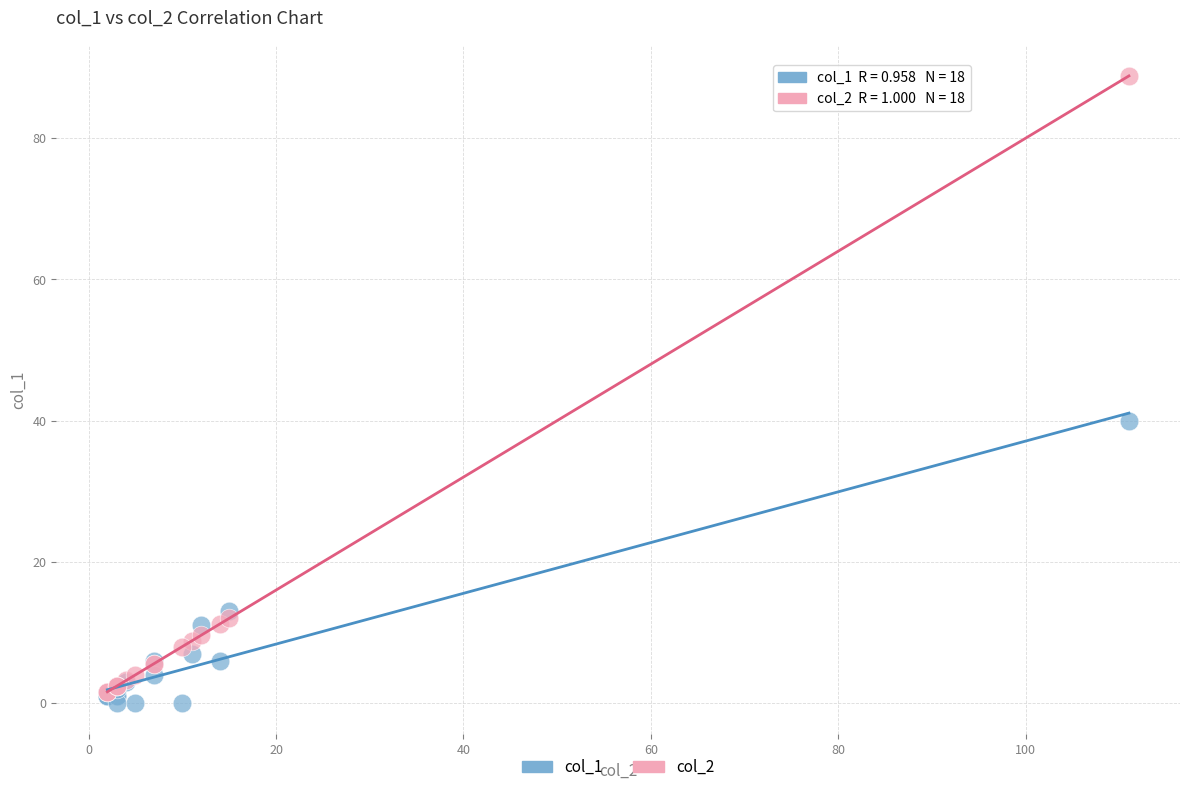

Across all series, what Y value is closest to 44?

40.0